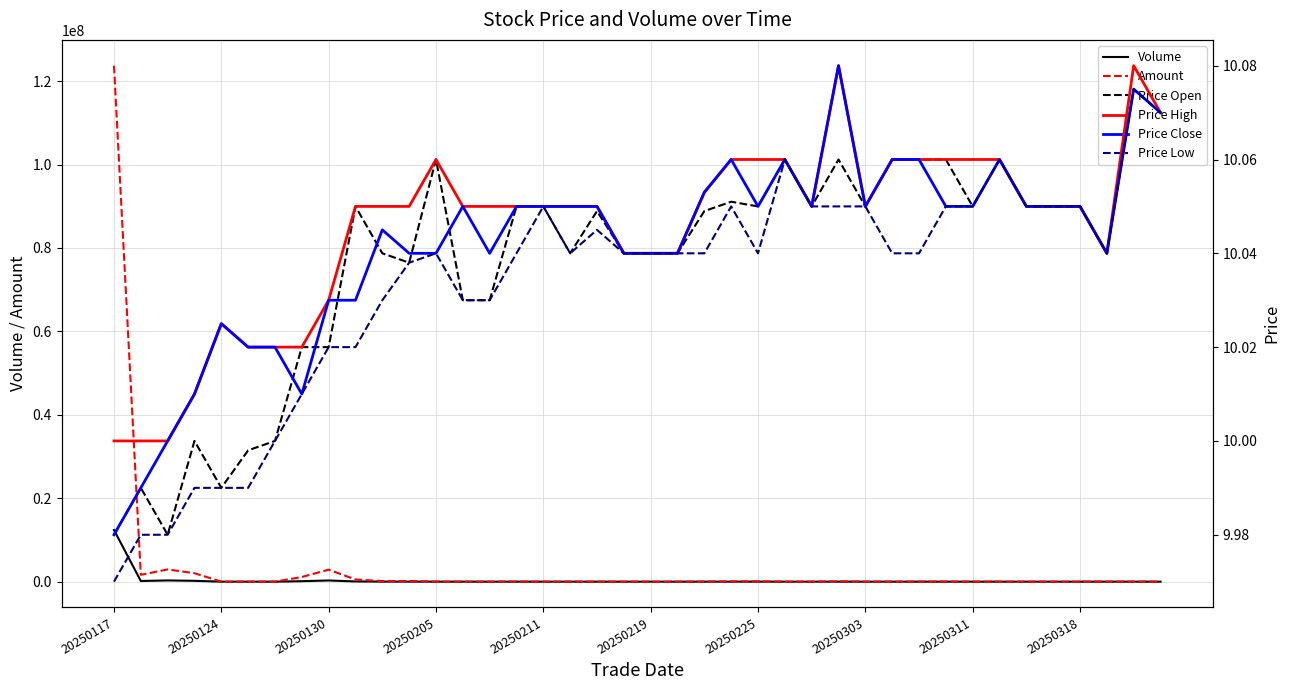

Is it true that Volume equals 500 at 20250303?

True